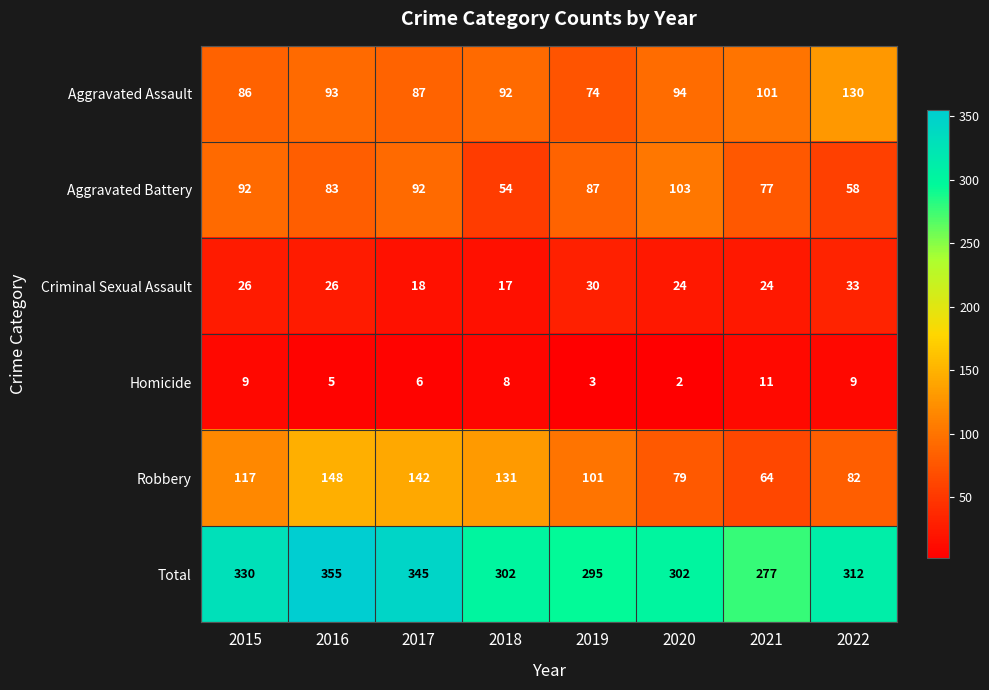

At how many categories does at least one series exceed 152?

8